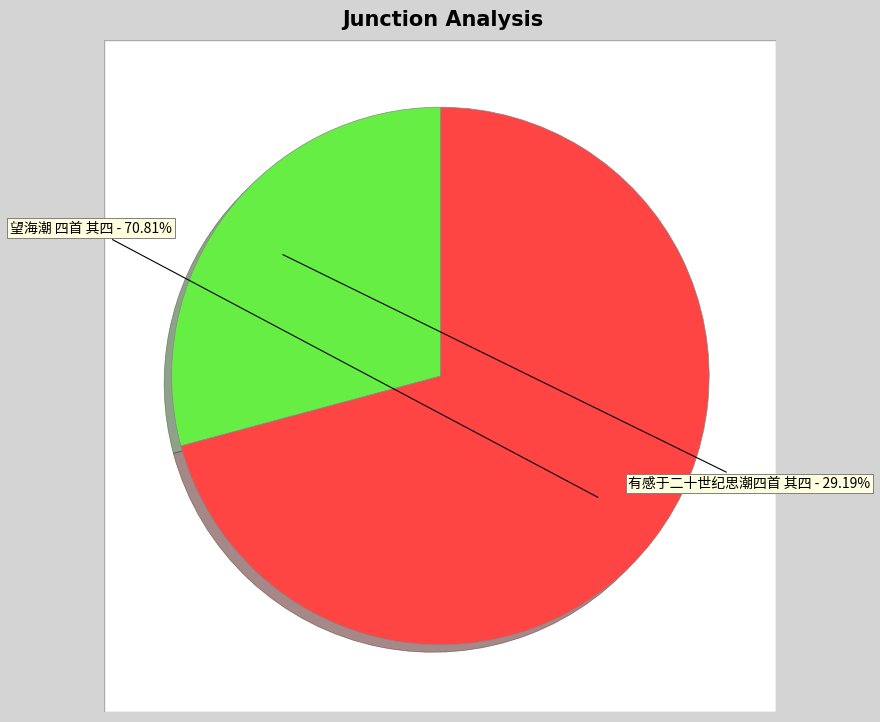

What is the change in value from 望海潮 四首 其四 to 有感于二十世纪思潮四首 其四?

-577701